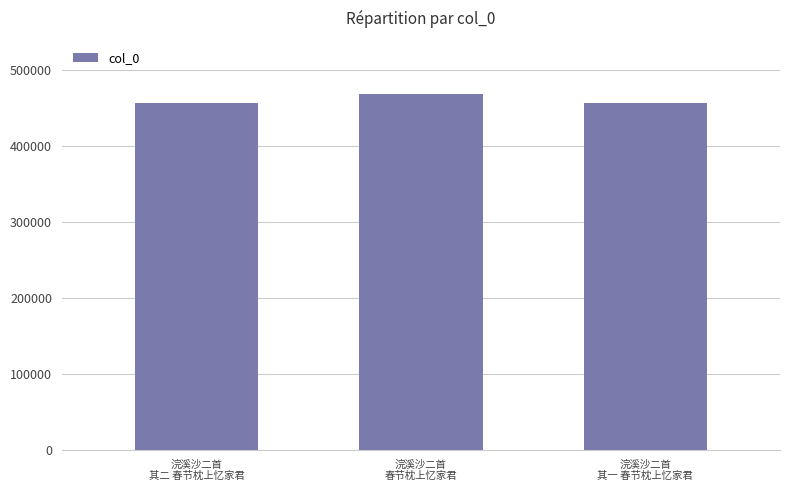

What is the value of the 1st bar from the left?

456776